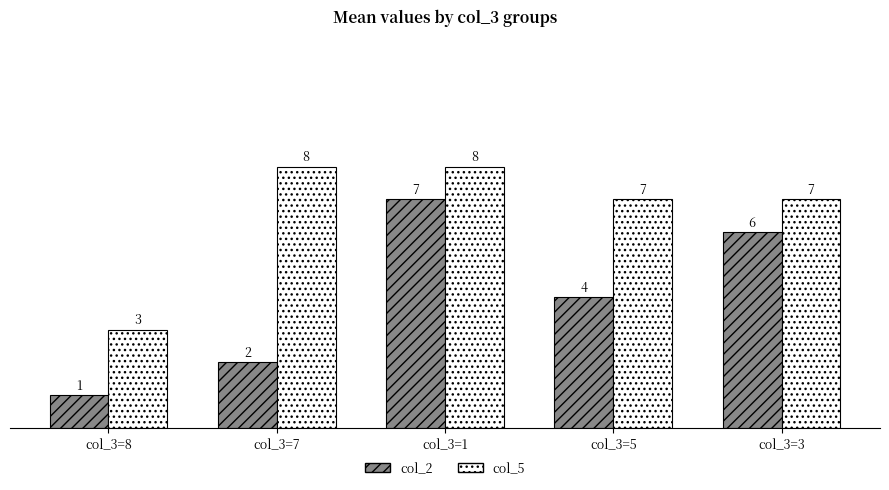

Reading left to right, list all the values displayed in this chart.

col_2: 1	2	7	4	6
col_5: 3	8	8	7	7